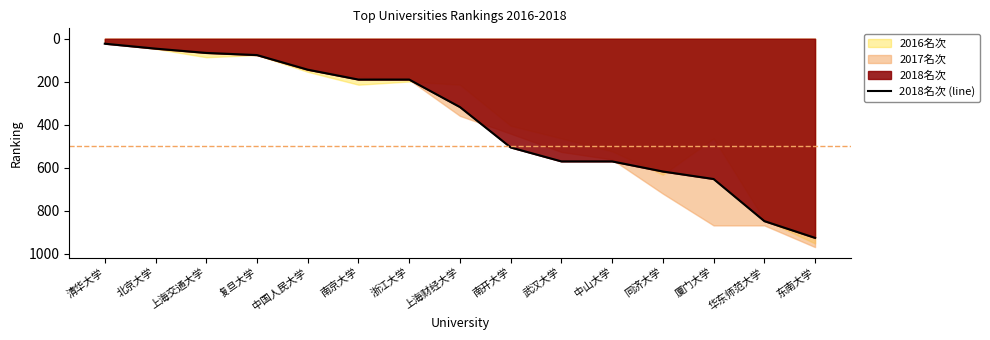

True or false: there are more than 2 points higher than both neighbors.

False